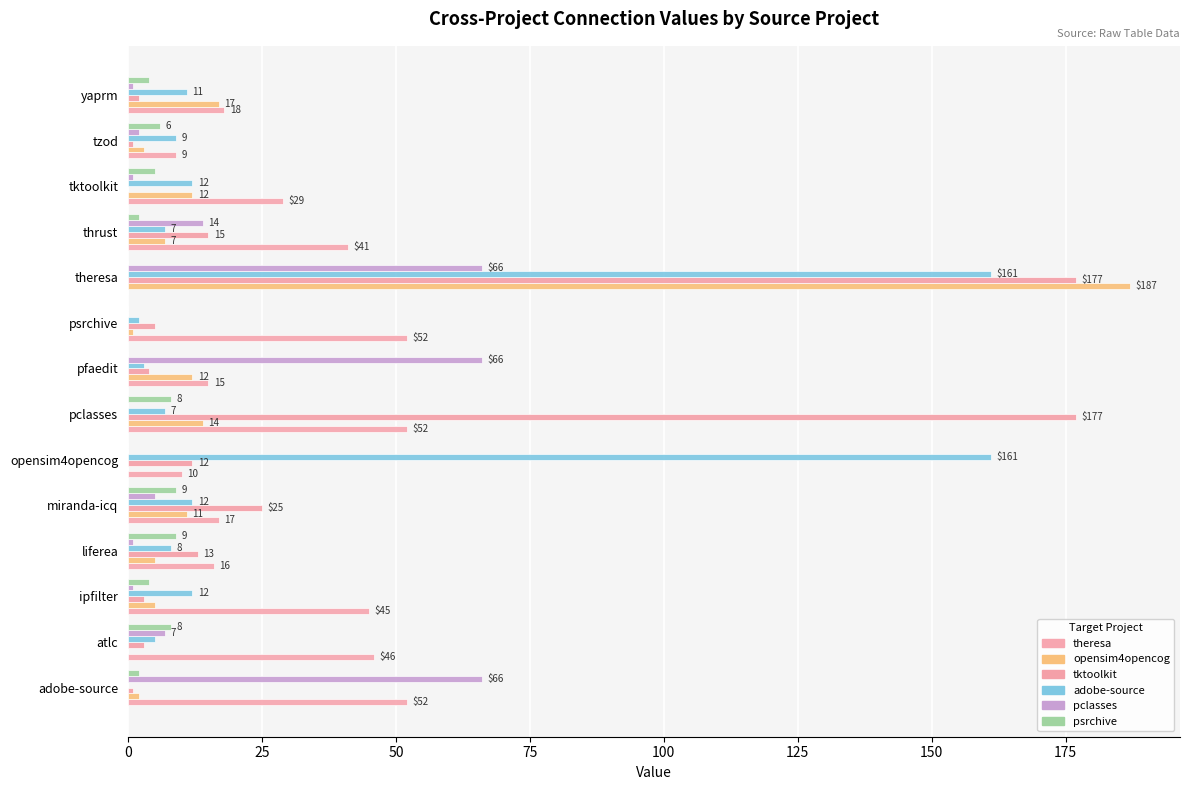

What position from the right is pfaedit?

7